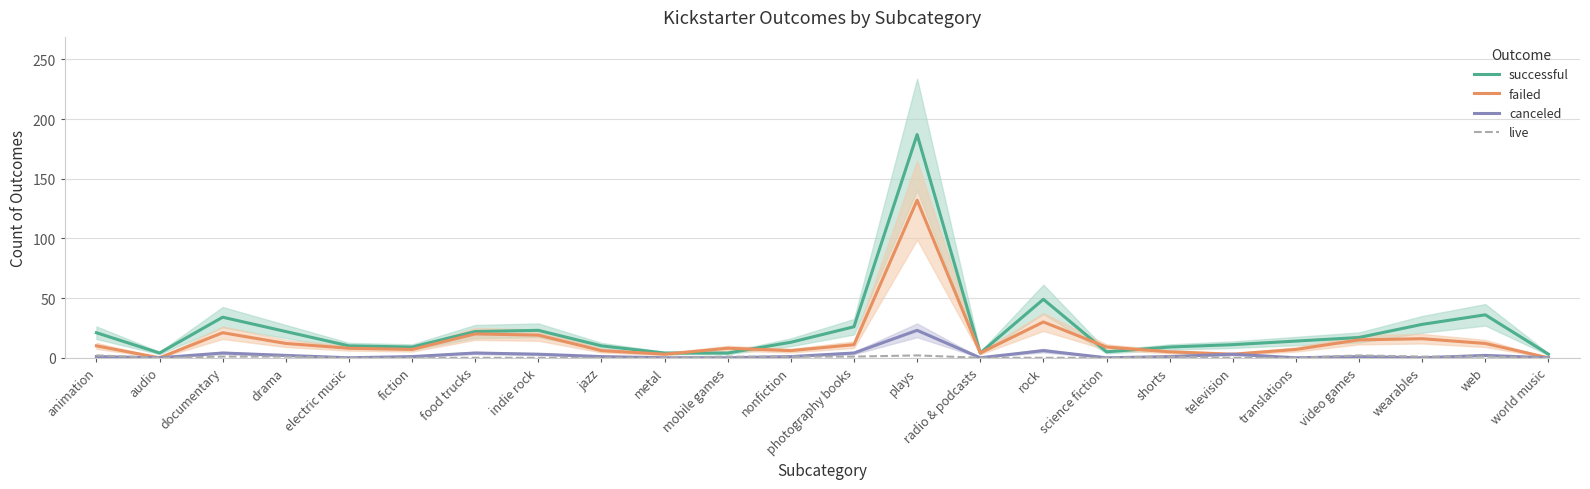

Which series ends up on top after the final intersection of failed and successful?

successful